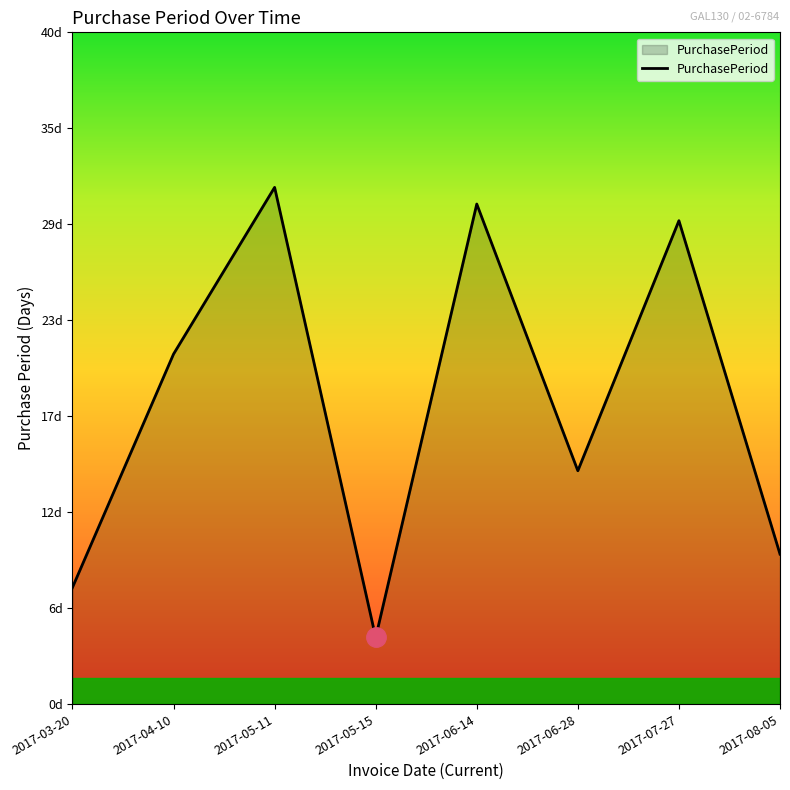

What position from the left is 2017-07-27?

7